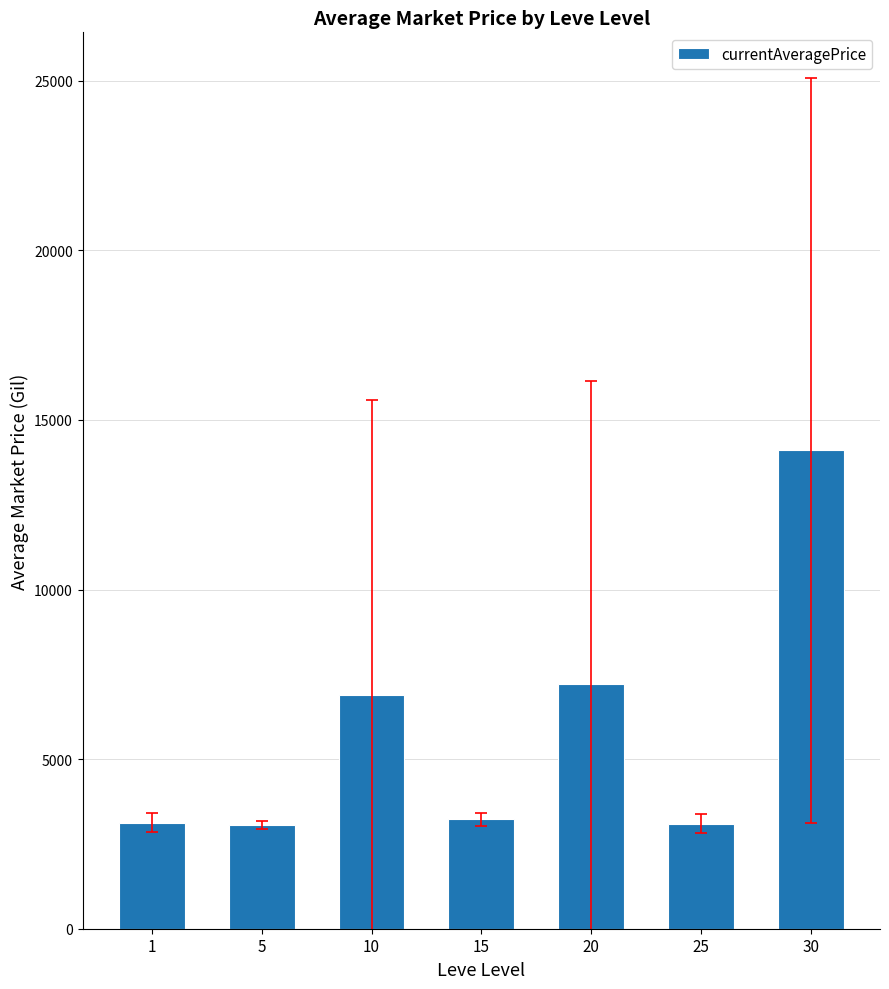

Is it true that the value at 30 is 5163.9?

False